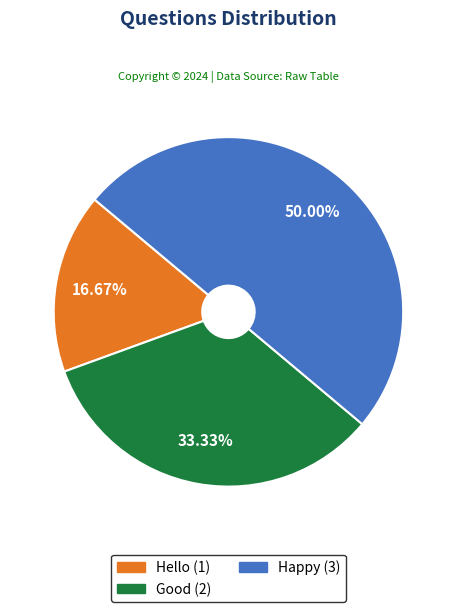

Is it true that Hello is 17% of the pie?

True